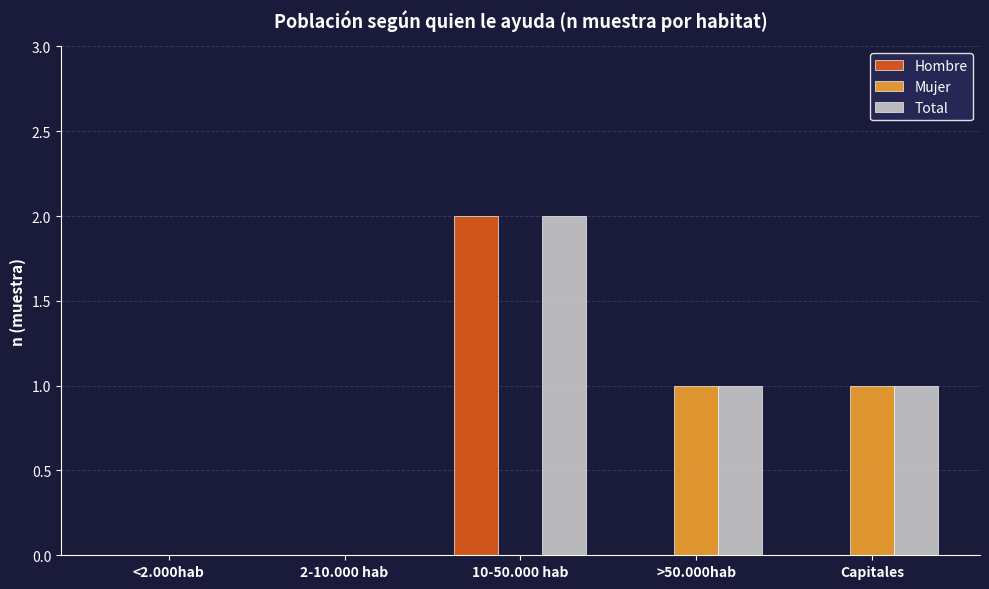

Count the number of data series in this chart.

3